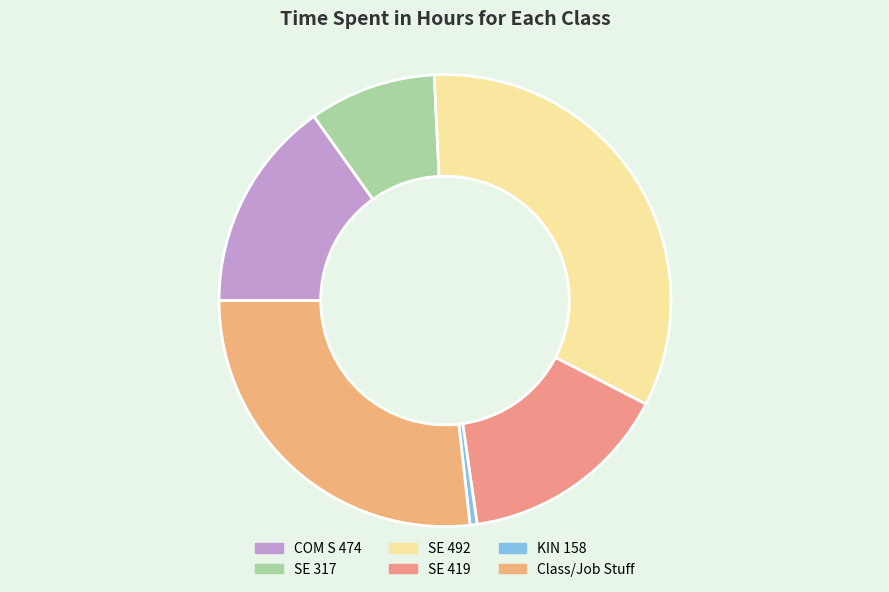

Which has a higher value, KIN 158 or COM S 474?

COM S 474